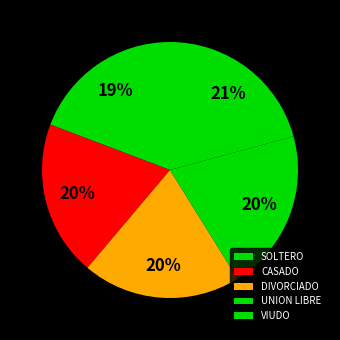

Combined, what portion of the pie is DIVORCIADO and CASADO?

39.6%